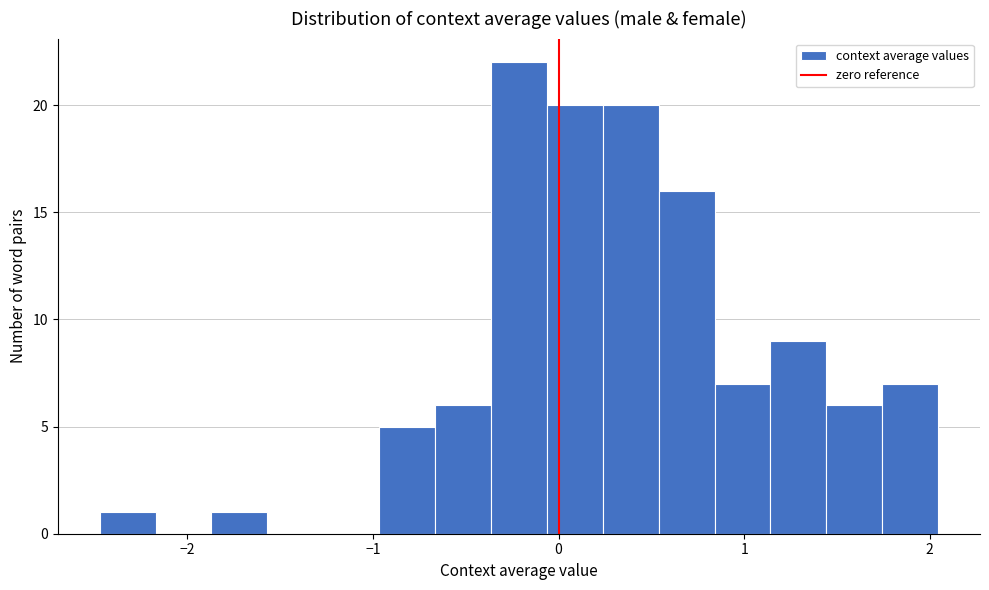

Read against the x-axis, roughly where is the centre of the tallest bar?

-0.2